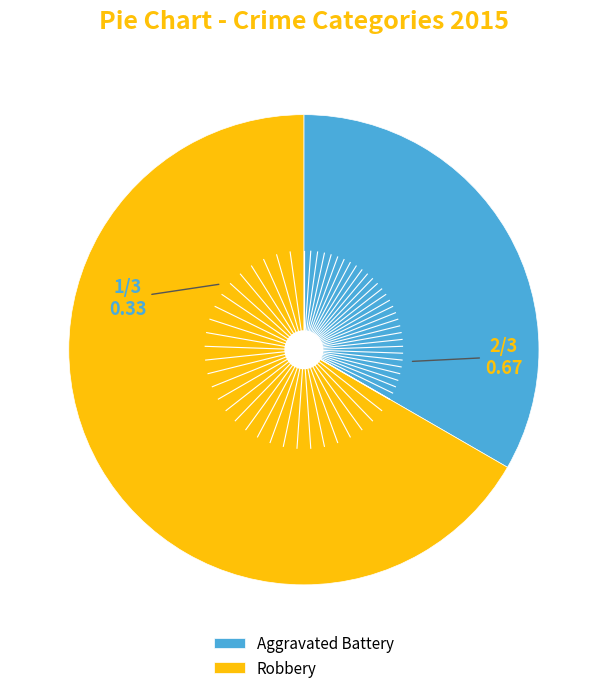

Which category has the smallest portion of the pie?

Aggravated Battery